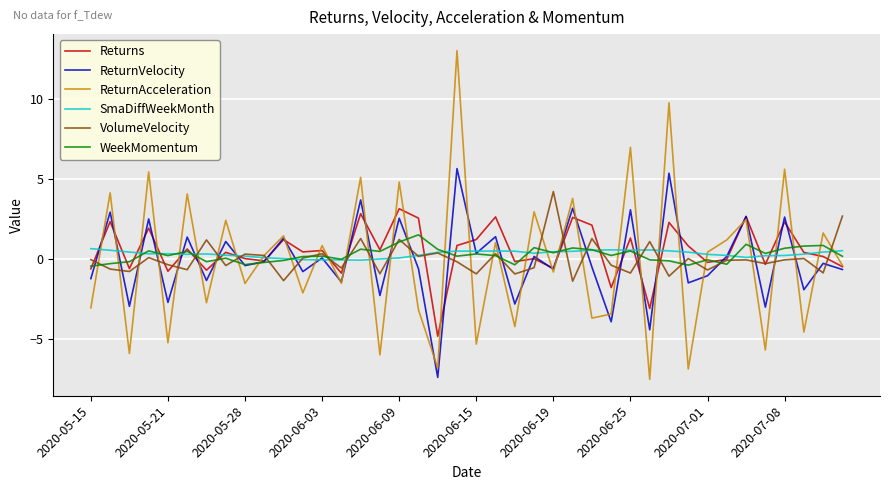

Which series has the largest range (max minus min)?

ReturnAcceleration